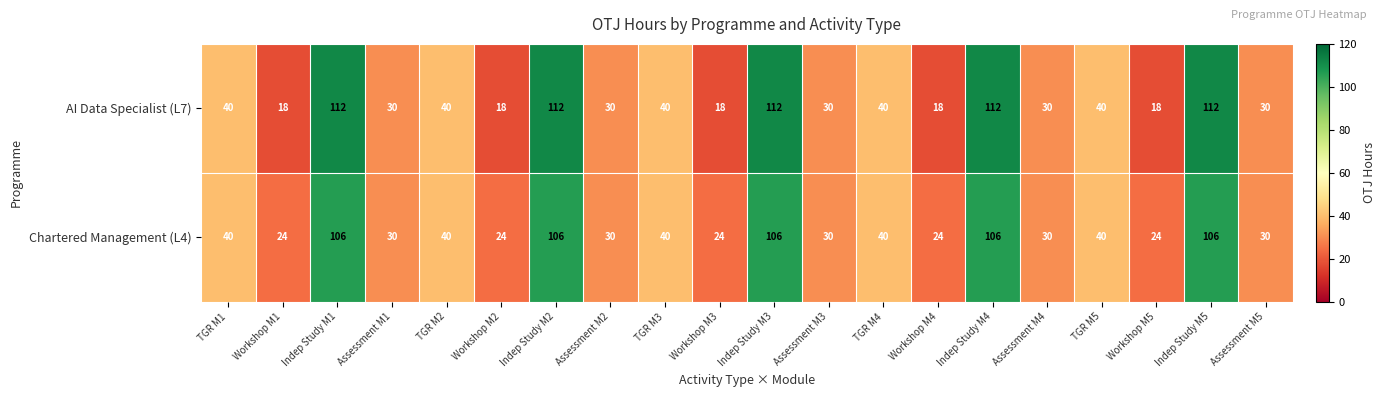

True or false: AI Data Specialist (L7) has a value of 27 at Workshop M4.

False